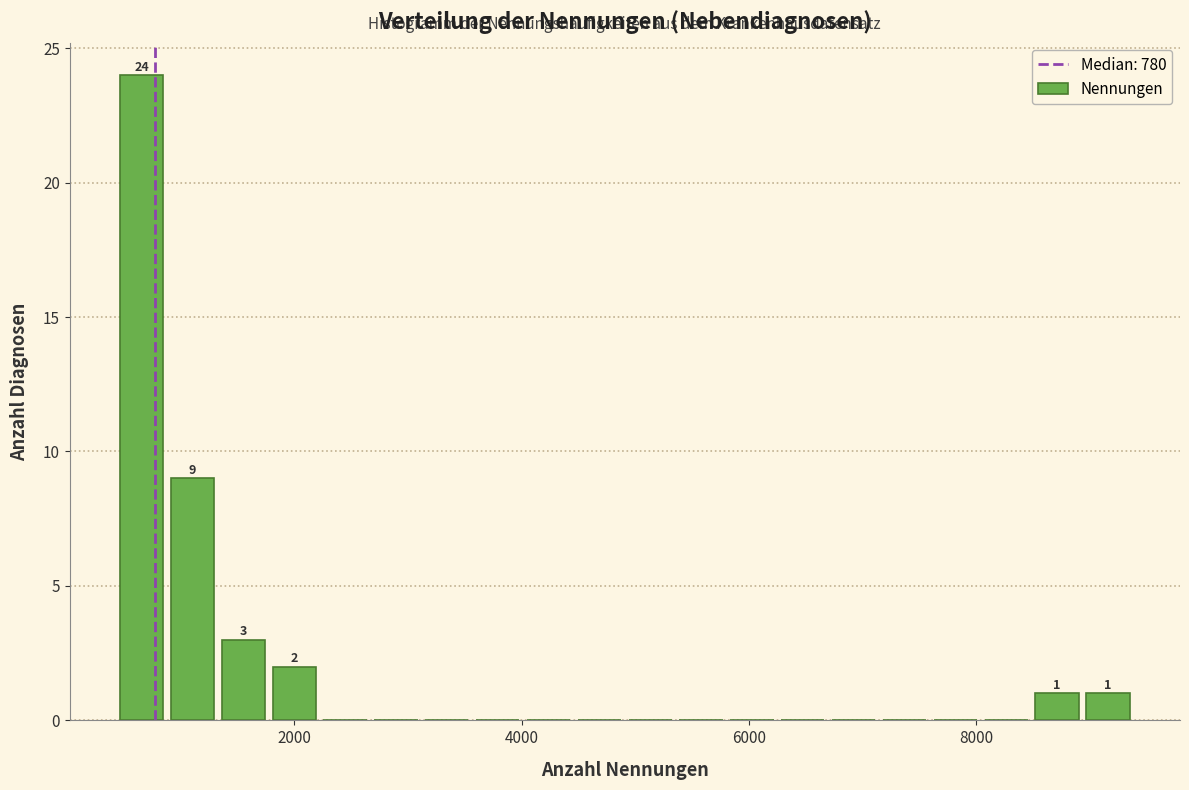

Read against the x-axis, roughly where is the centre of the tallest bar?

600